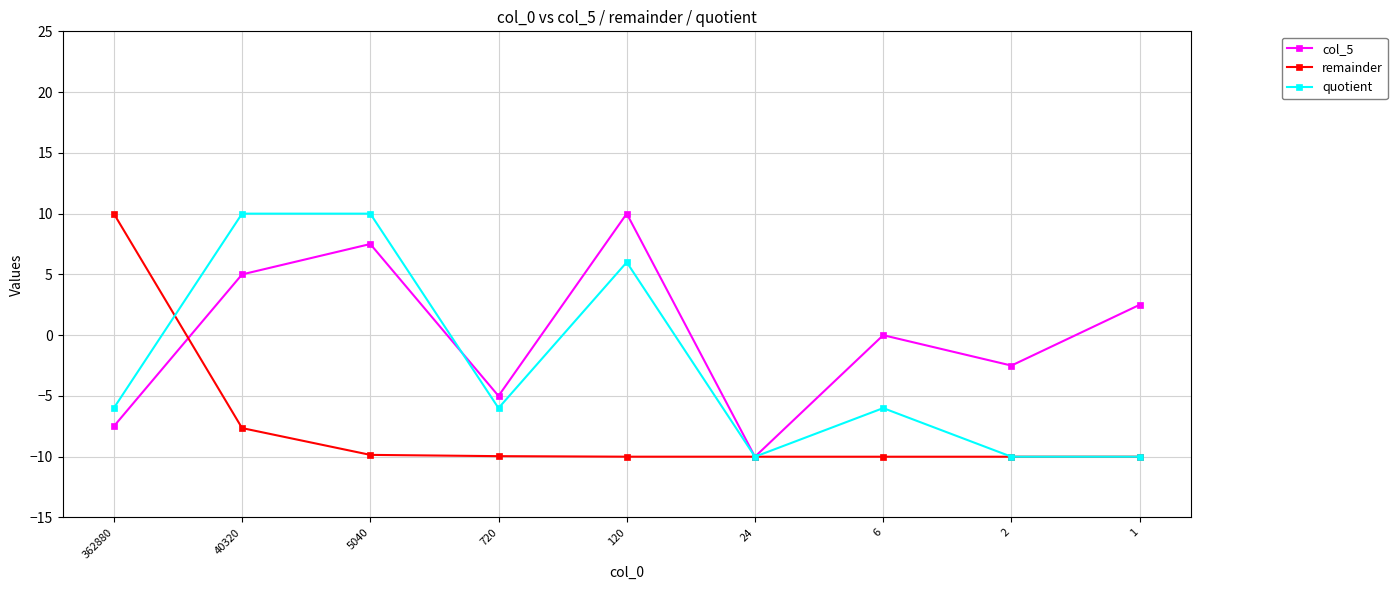

What is the greatest value displayed?

10.0